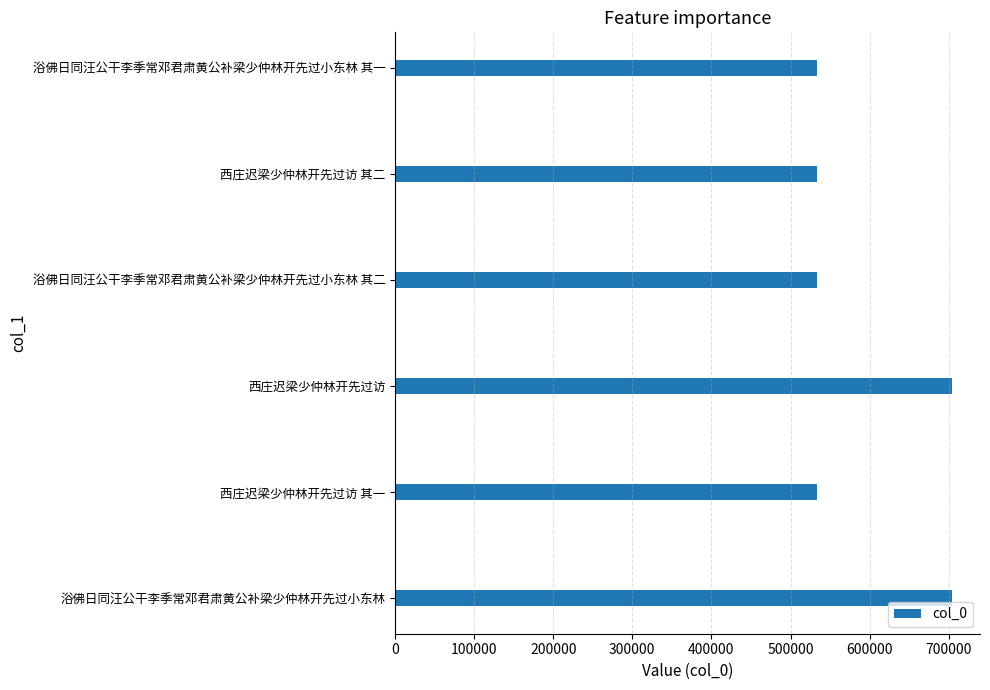

What is the average value?

590388